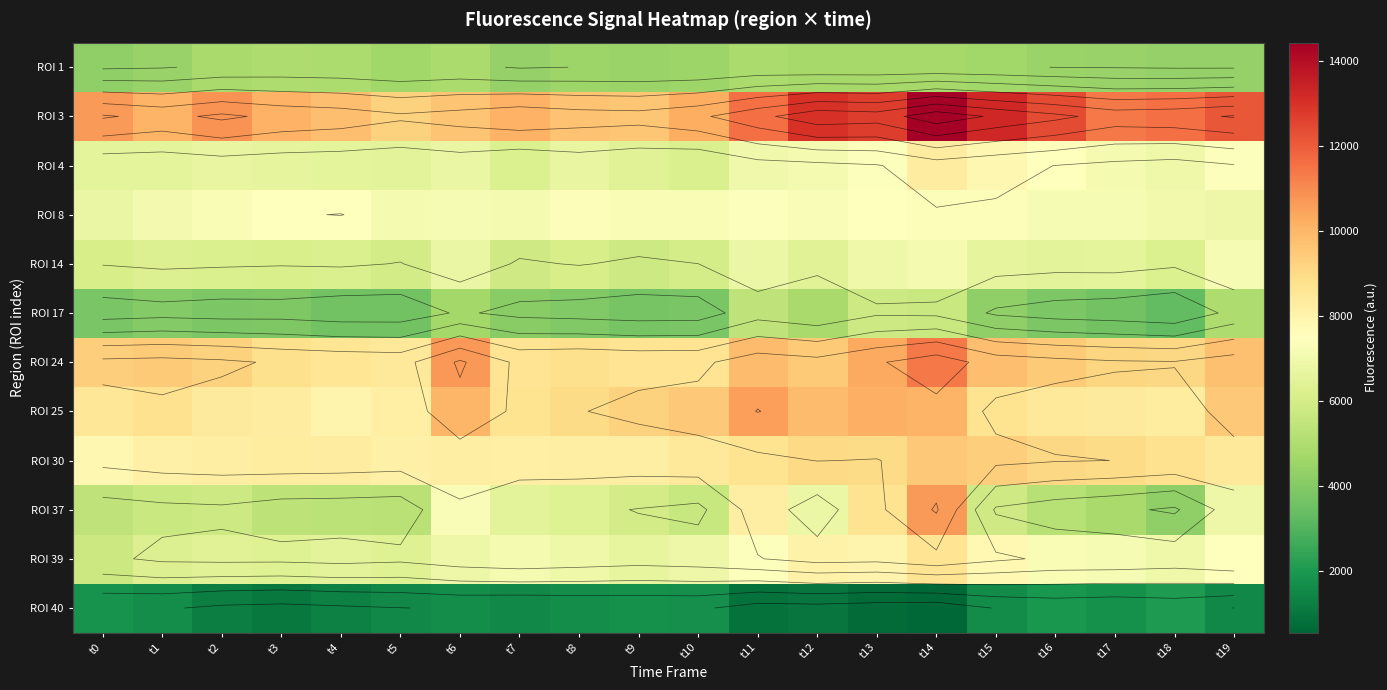

Count the number of categories in the chart.

20